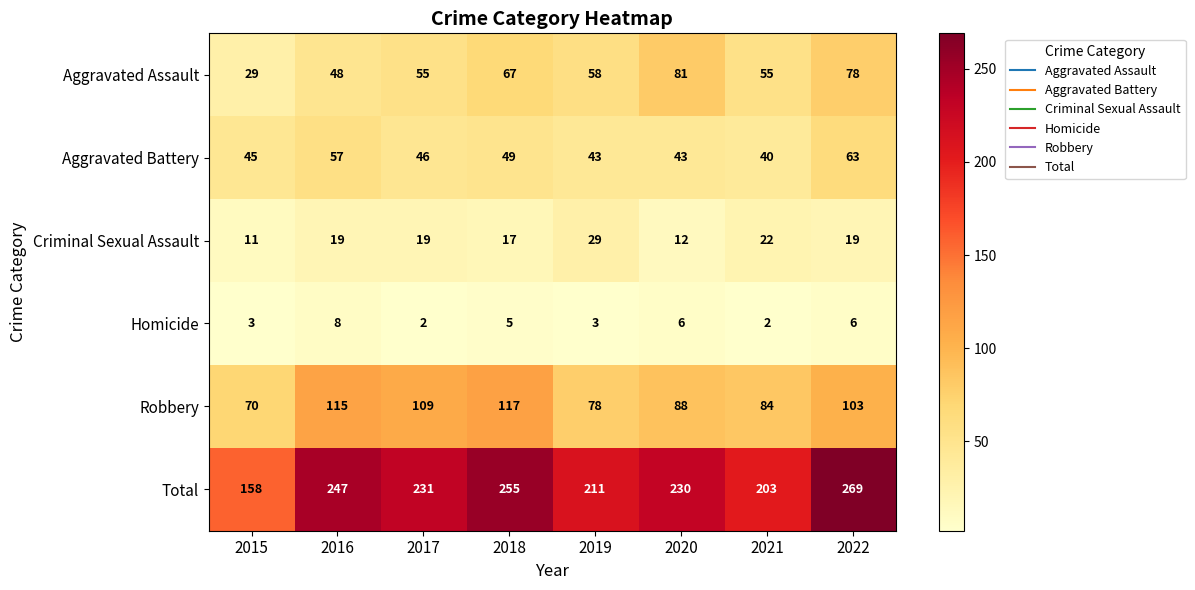

The value of Aggravated Battery at 2022 is 63. True or false?

True